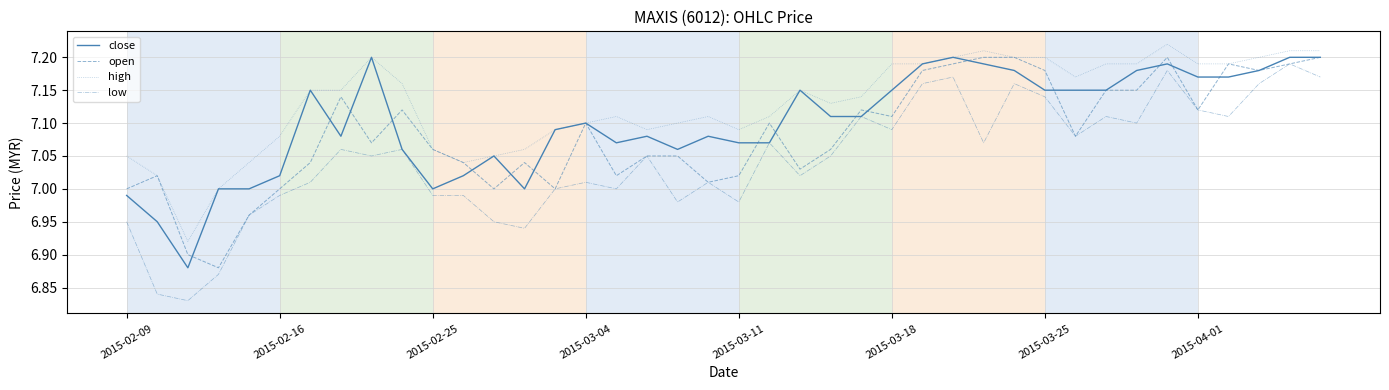

List the series in order of their overall mean, highest first.

high, close, open, low